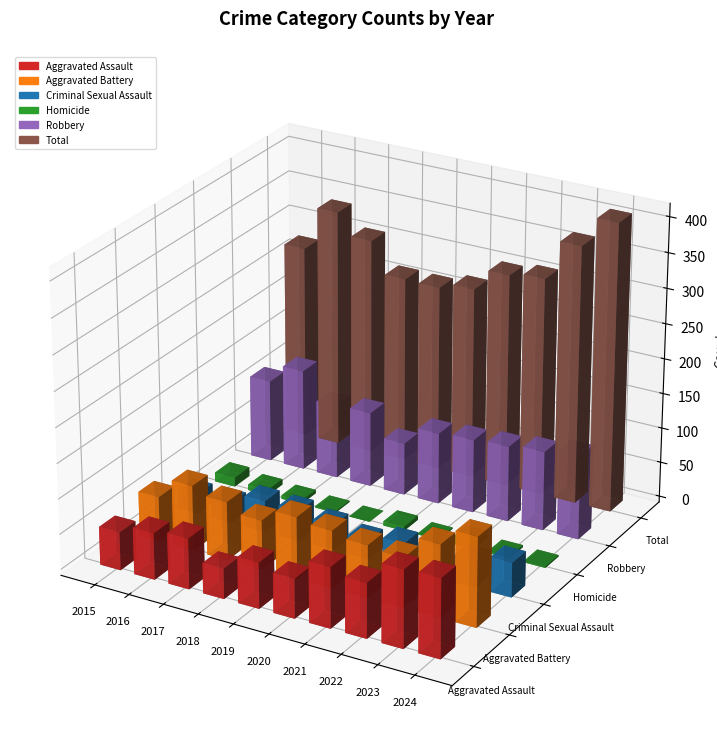

Reading left to right, extract all data points from this chart.

Aggravated Assault: 2015=54	2016=66	2017=72	2018=43	2019=65	2020=56	2021=86	2022=78	2023=110	2024=112
Aggravated Battery: 2015=64	2016=93	2017=83	2018=70	2019=88	2020=82	2021=75	2022=71	2023=103	2024=127
Criminal Sexual Assault: 2015=28	2016=28	2017=44	2018=43	2019=36	2020=27	2021=36	2022=43	2023=38	2024=49
Homicide: 2015=13	2016=8	2017=5	2018=2	2019=0	2020=6	2021=2	2022=10	2023=3	2024=2
Robbery: 2015=117	2016=144	2017=105	2018=107	2019=75	2020=102	2021=105	2022=108	2023=113	2024=120
Total: 2015=276	2016=339	2017=309	2018=265	2019=264	2020=273	2021=304	2022=310	2023=367	2024=410